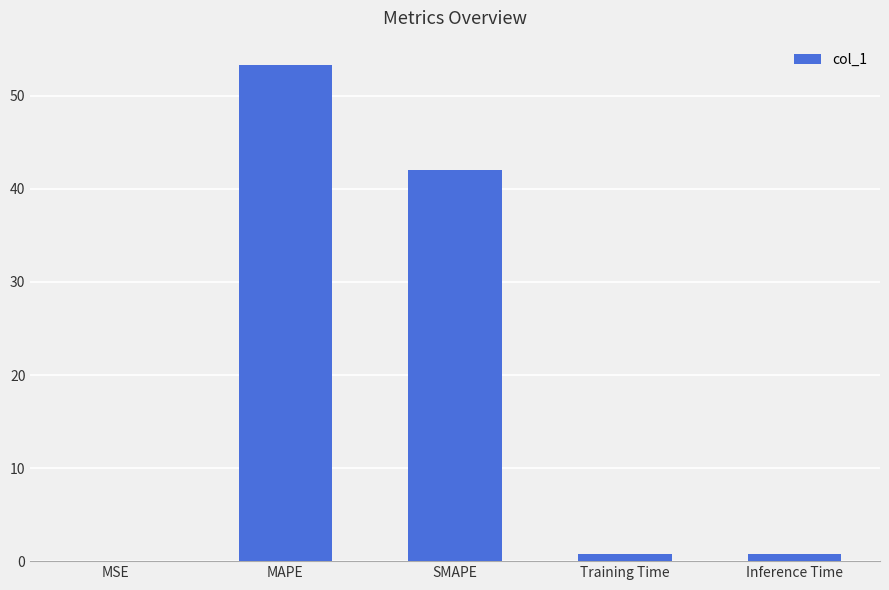

What is the sum of all values?

96.8